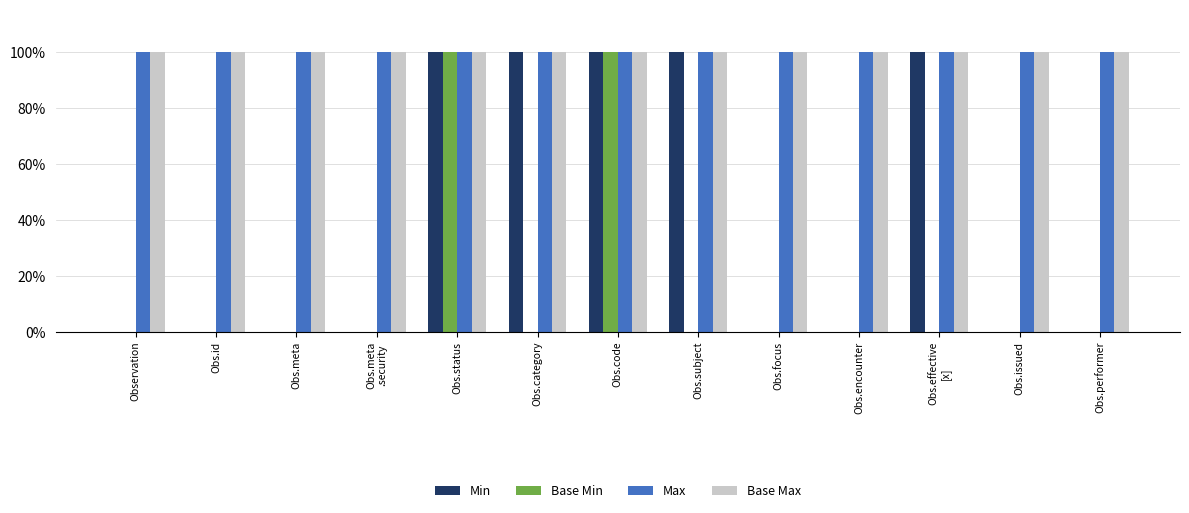

Which has a higher value, Obs.meta
.security or Obs.code?

Obs.code